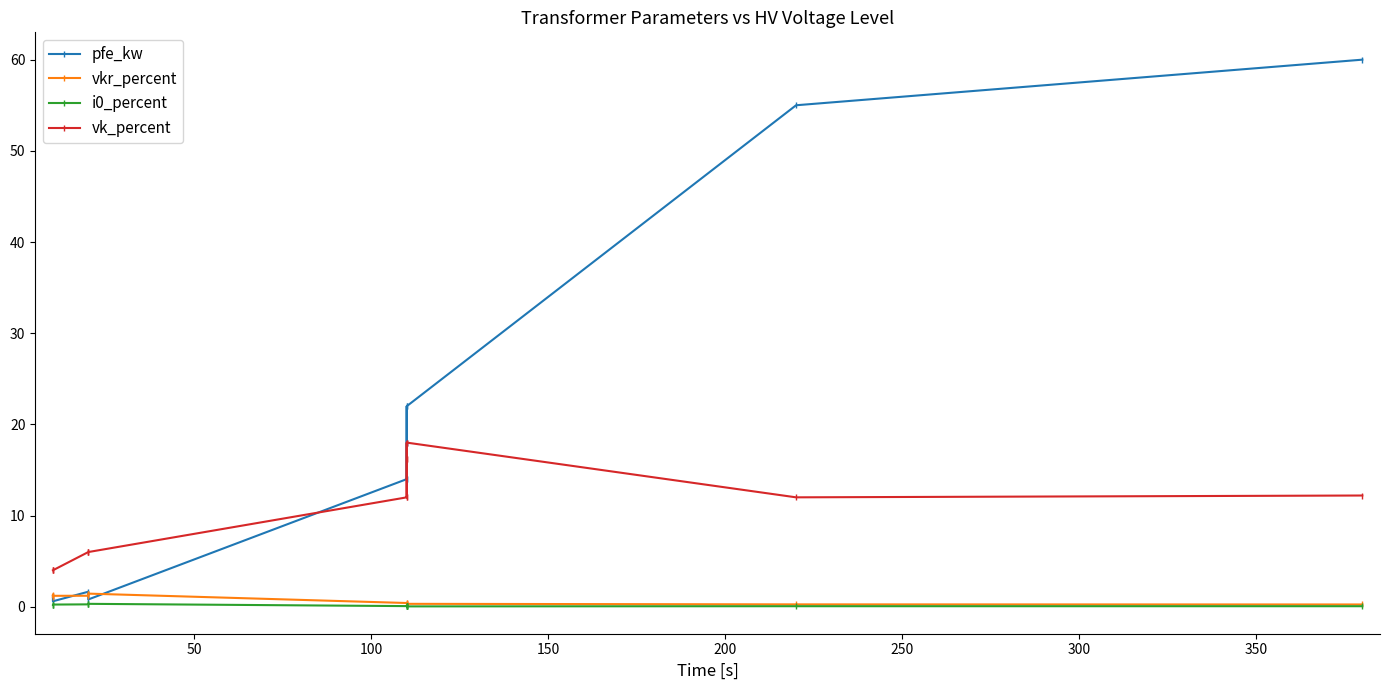

What is the label of the 13th point from the right?

50